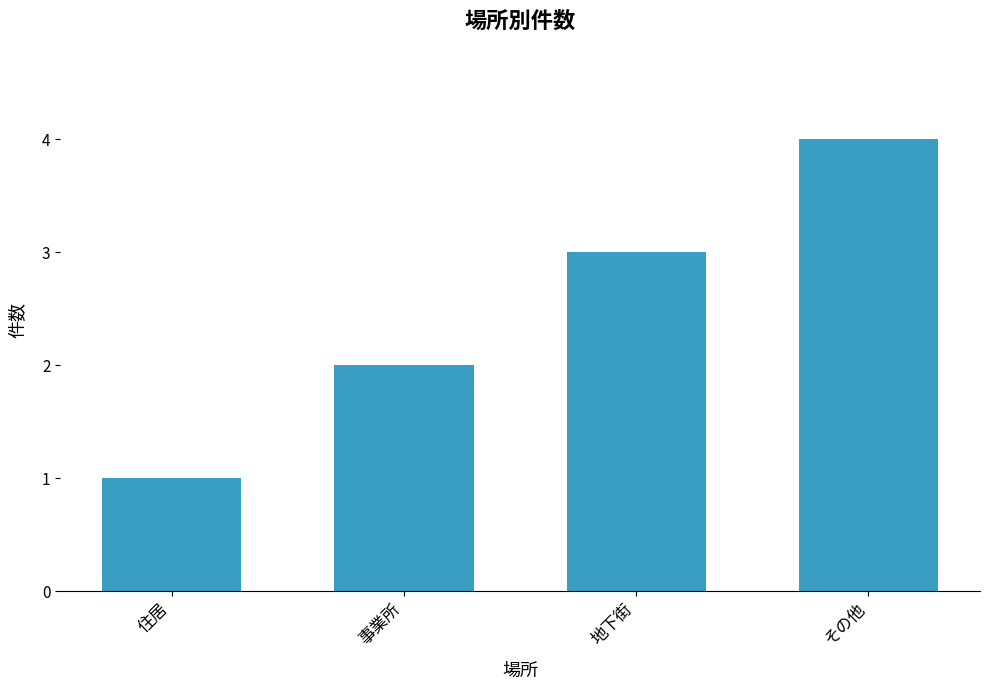

What is the difference between the maximum and minimum values?

3